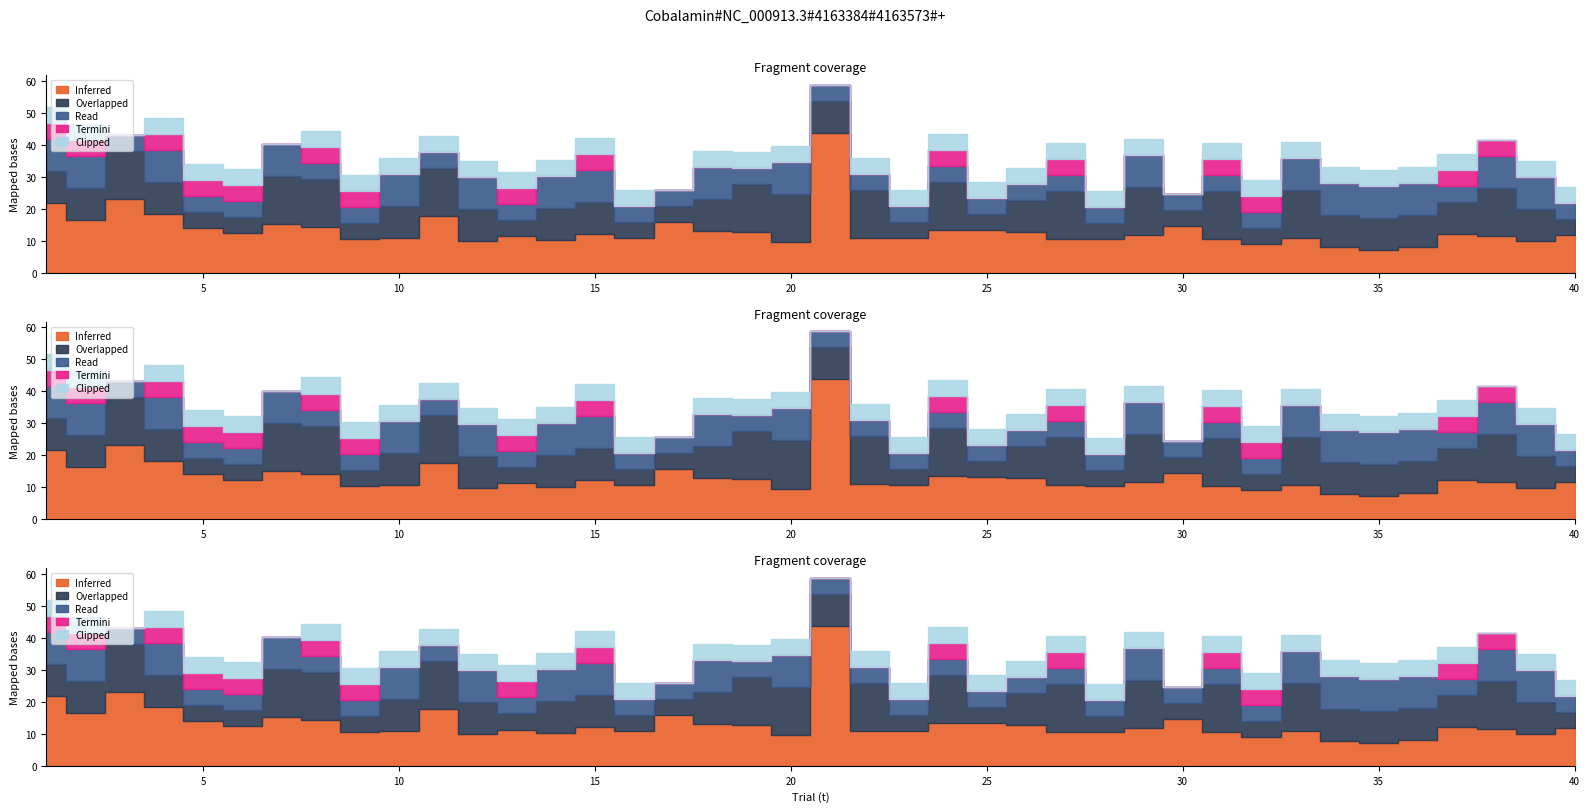

True or false: or and loc intersect in this chart.

False